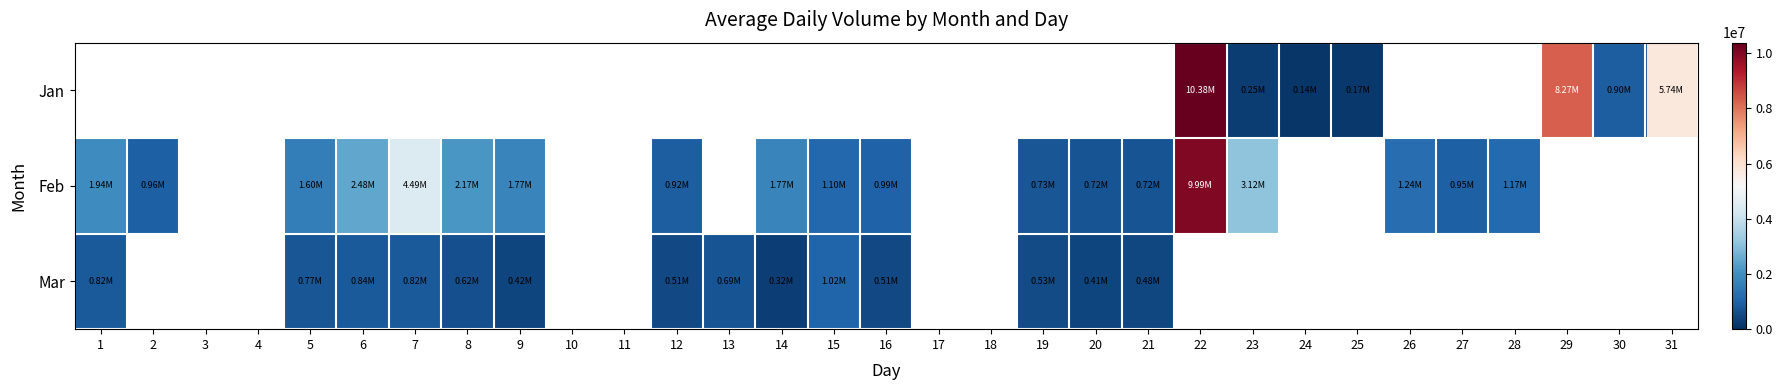

At which label does Feb first exceed 1940190?

6